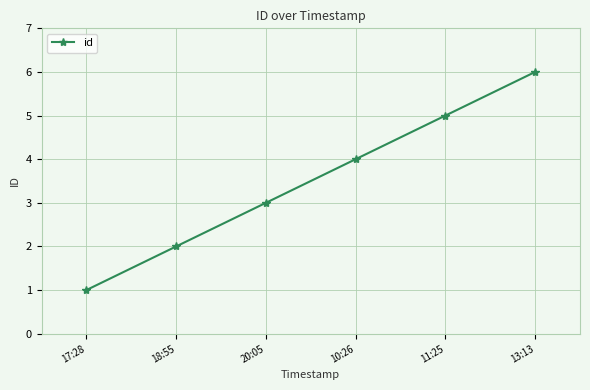

The chart shows a value of 1 at 17:28. True or false?

True